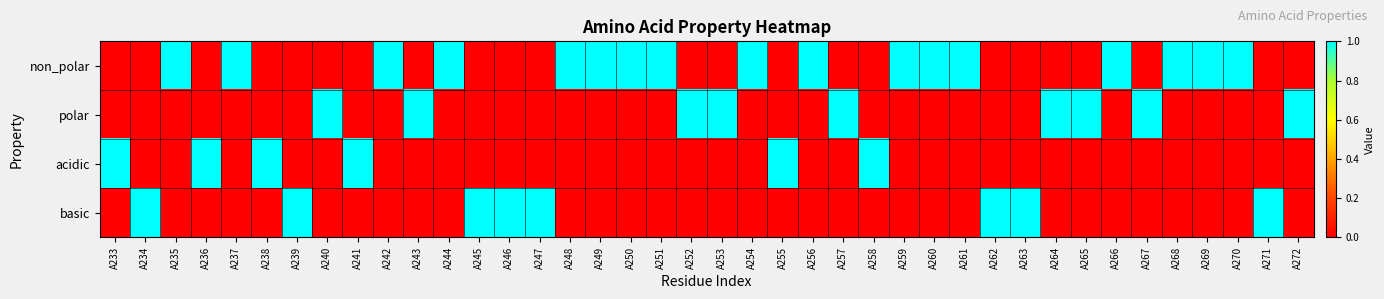

Rank the series by their maximum value, from highest to lowest.

non_polar, polar, acidic, basic